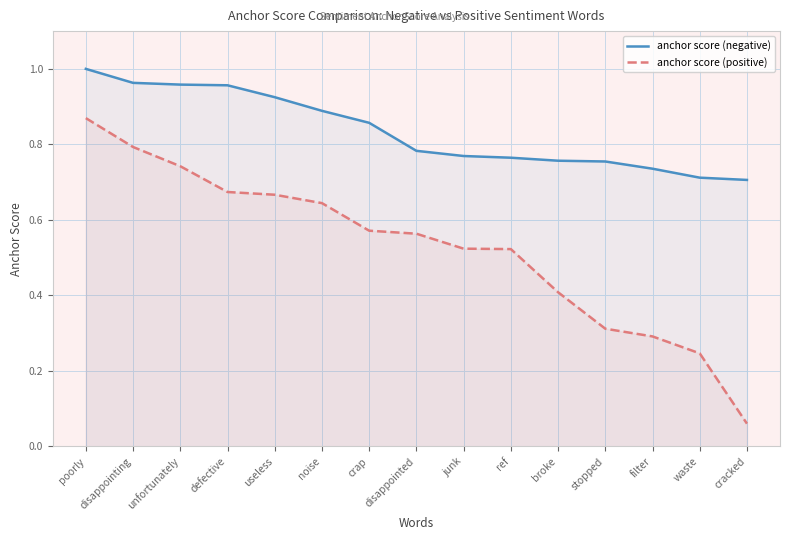

What is the lowest value of the anchor score (negative) series?

0.7